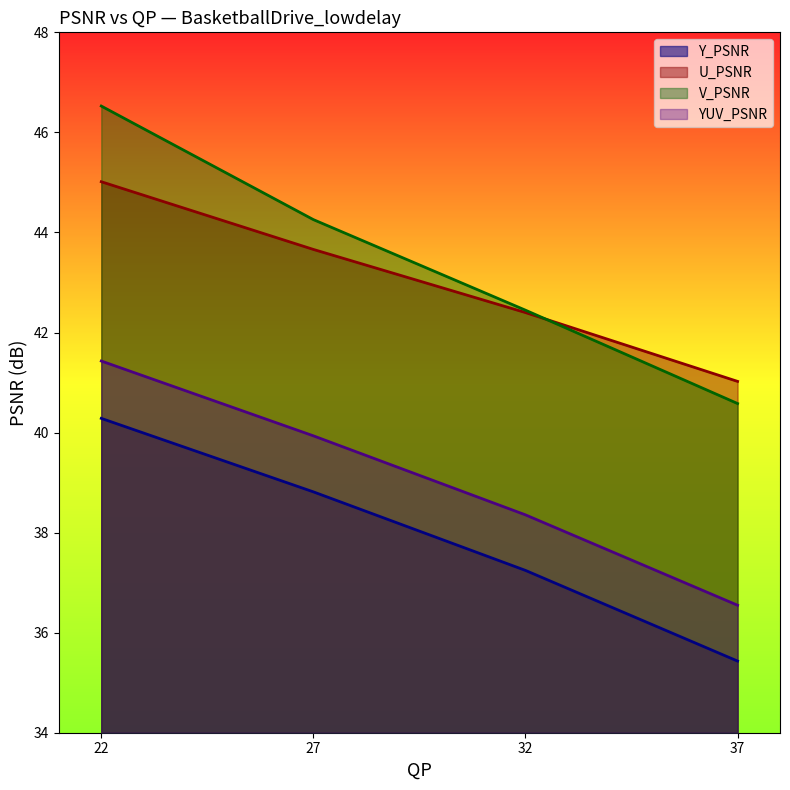

What is the value of the YUV_PSNR point at the 2nd from the left?

39.9